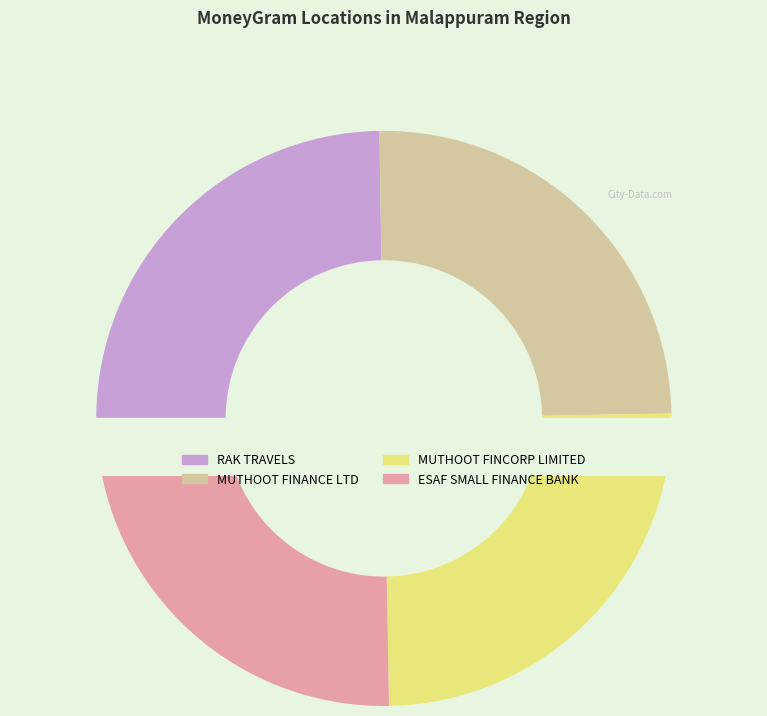

What percentage is the MUTHOOT FINCORP LIMITED - #F604 - PULAMA slice, to the nearest percent?

25%